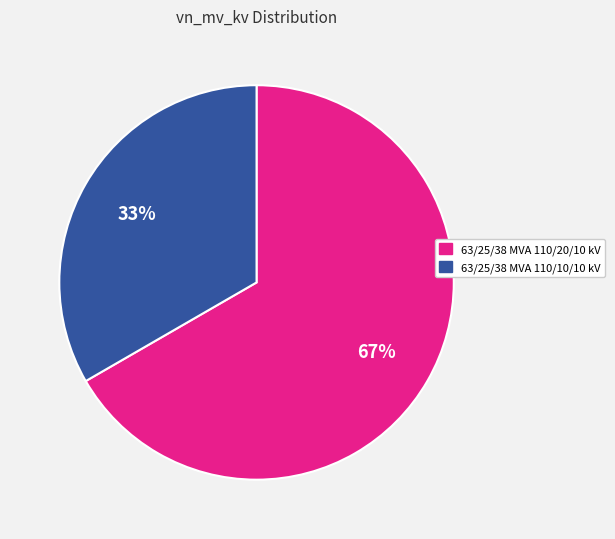

Which category has the biggest portion of the pie?

63/25/38 MVA 110/20/10 kV